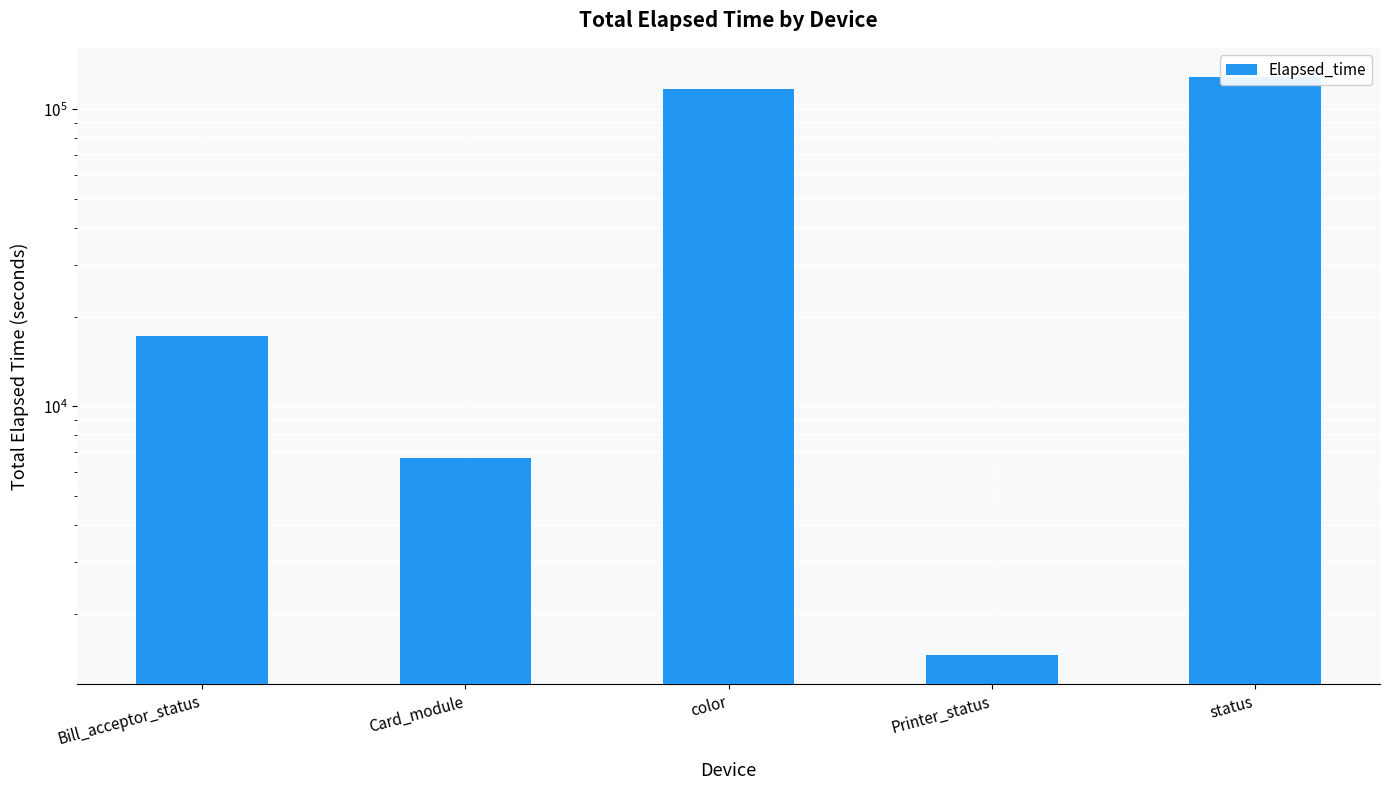

List the labels in order of value, largest first.

status, color, Bill_acceptor_status, Card_module, Printer_status